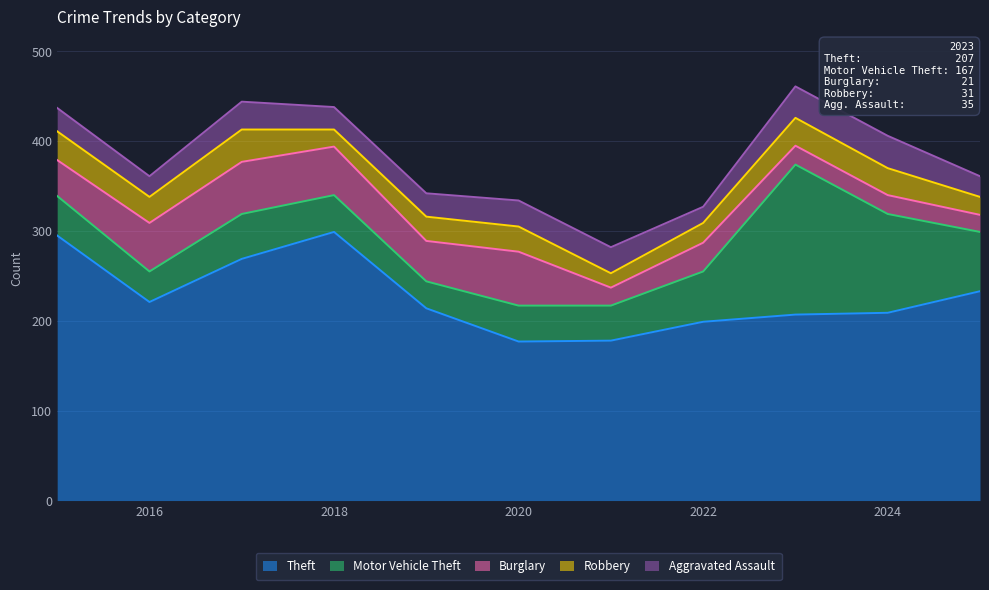

Which series has the largest range (max minus min)?

Motor Vehicle Theft